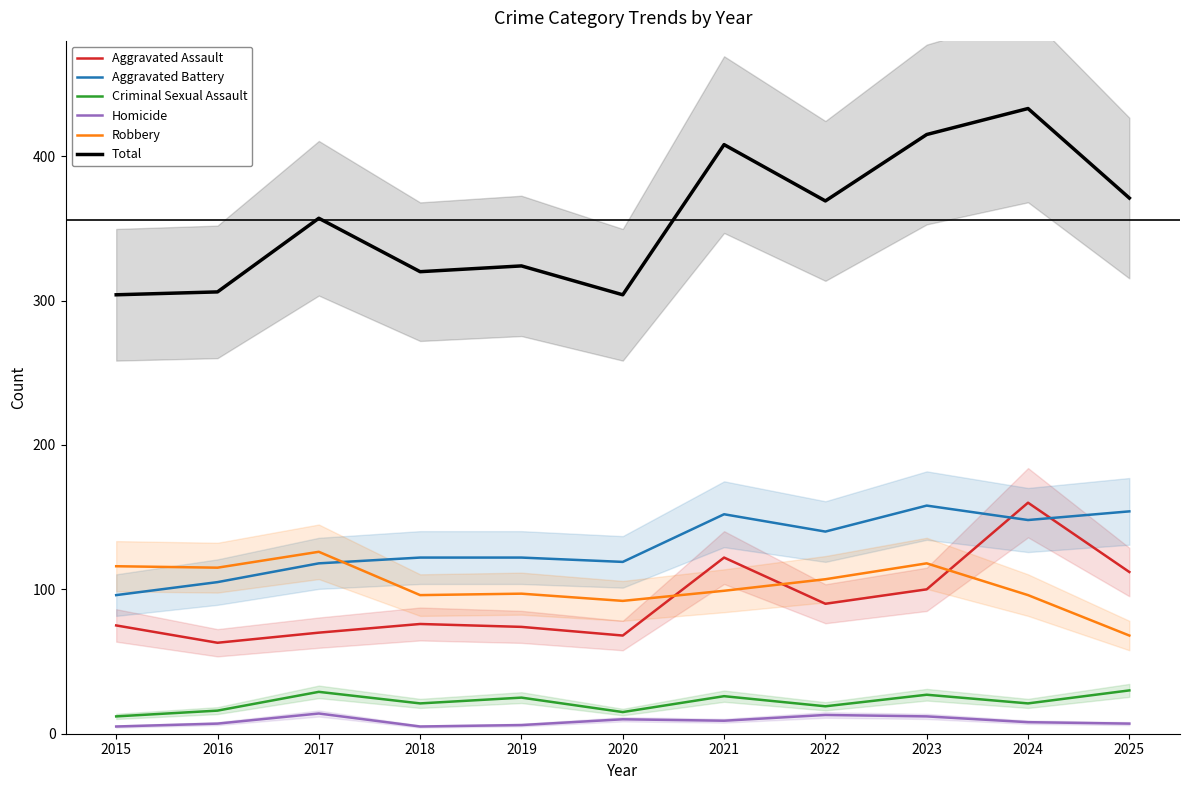

What is the maximum value shown in the chart?

433